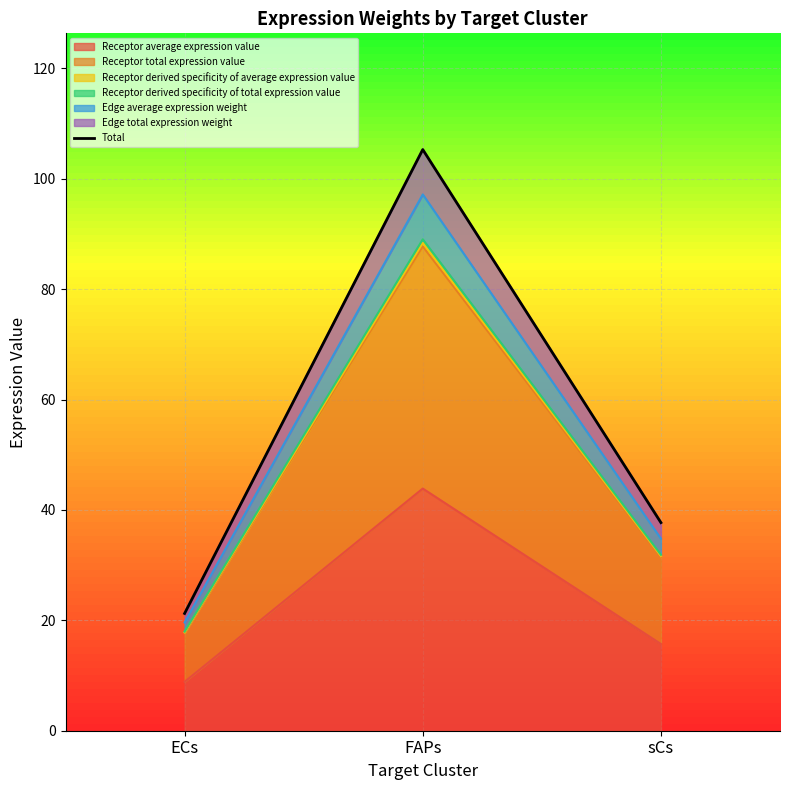

The chart shows a value of 105.3 at FAPs. True or false?

True